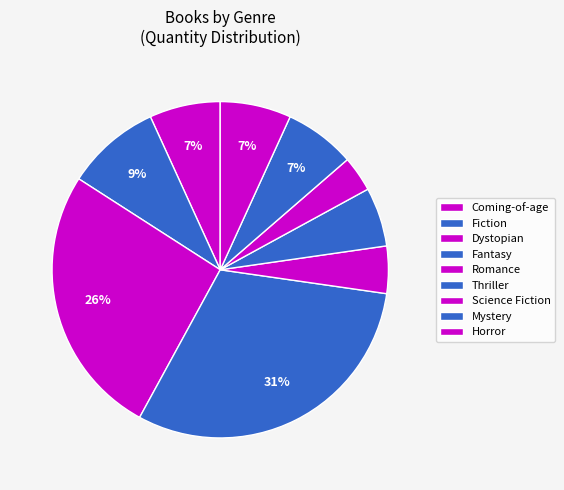

How many slices are in this pie chart?

9